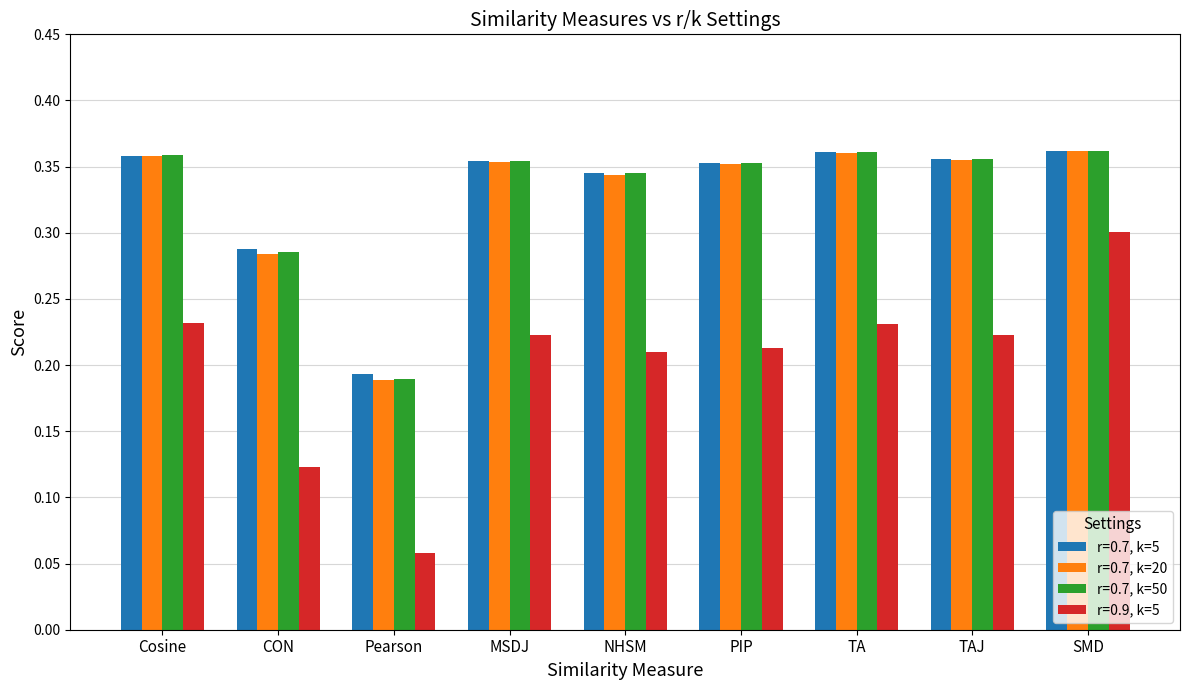

Does the chart contain any negative values?

No